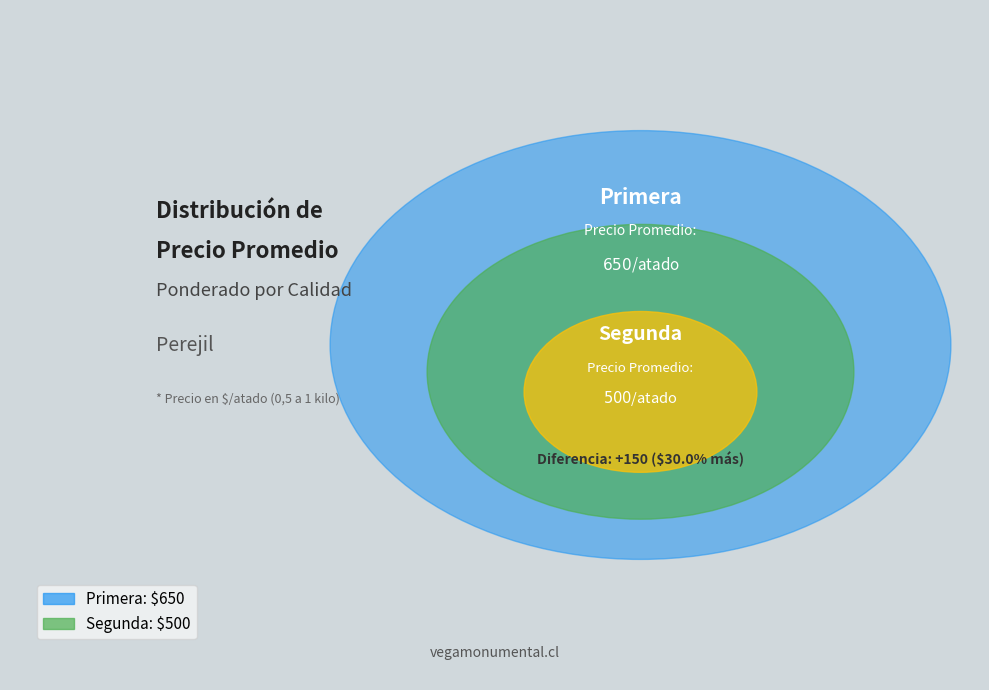

Which slice represents more than half of the pie?

Primera